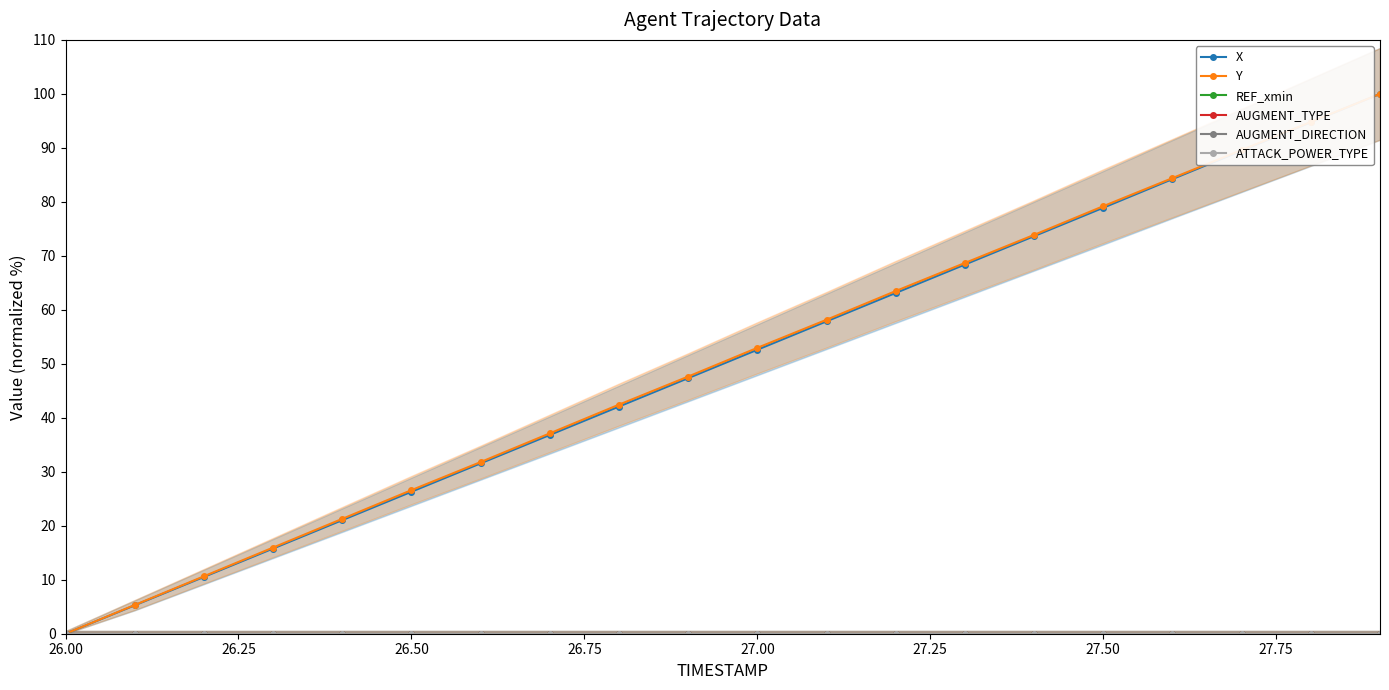

True or false: Y and X cross at least once.

False